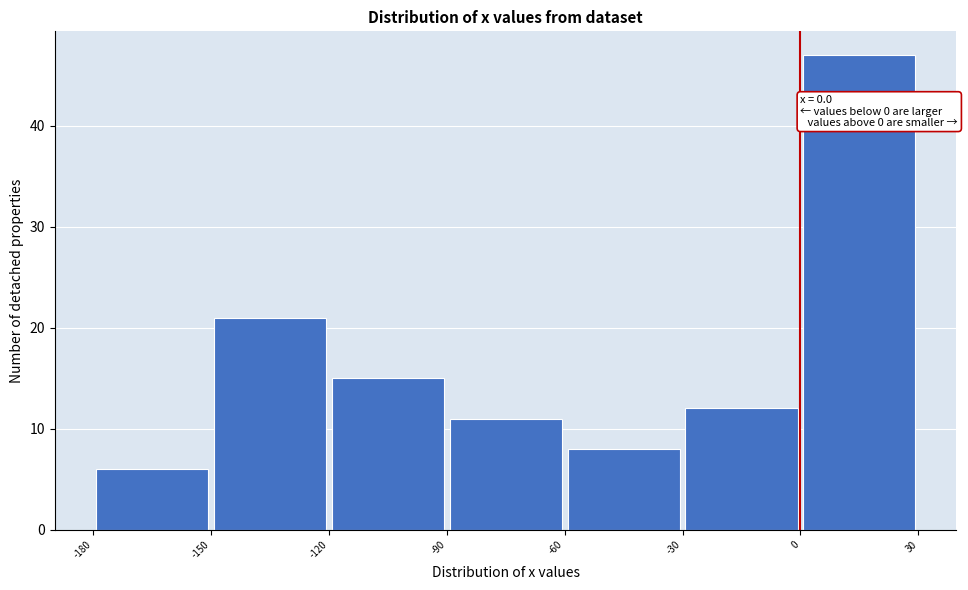

Over which range of the x-axis is the bar tallest?

0 to 30